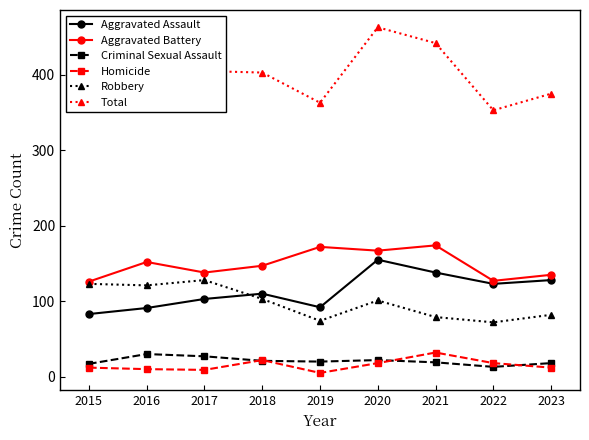

Does the chart have visible grid lines?

No